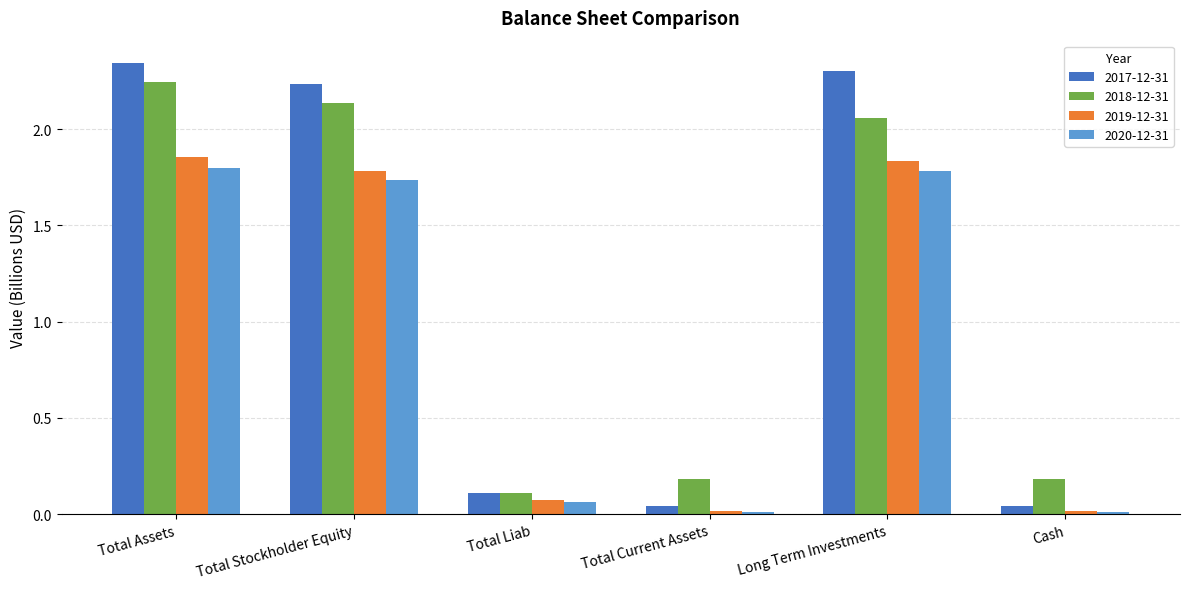

Which series has the largest total across all categories?

2017-12-31